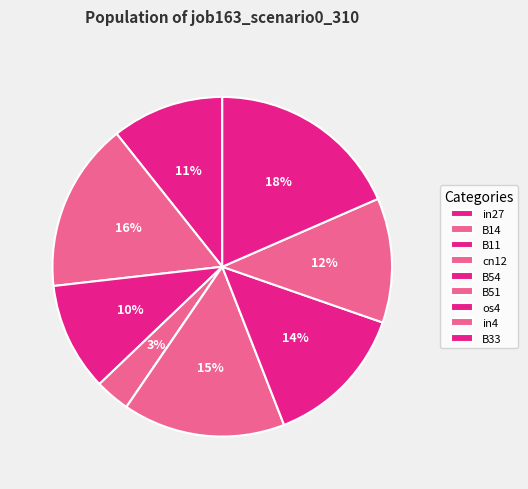

To the nearest percent, what percentage of the pie is in4?

12%